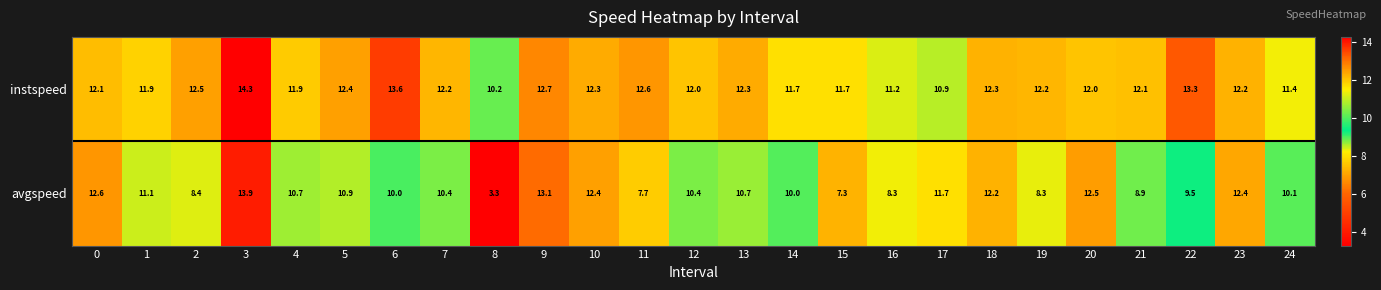

What is the difference between the maximum and minimum values in the avgspeed series?

10.6